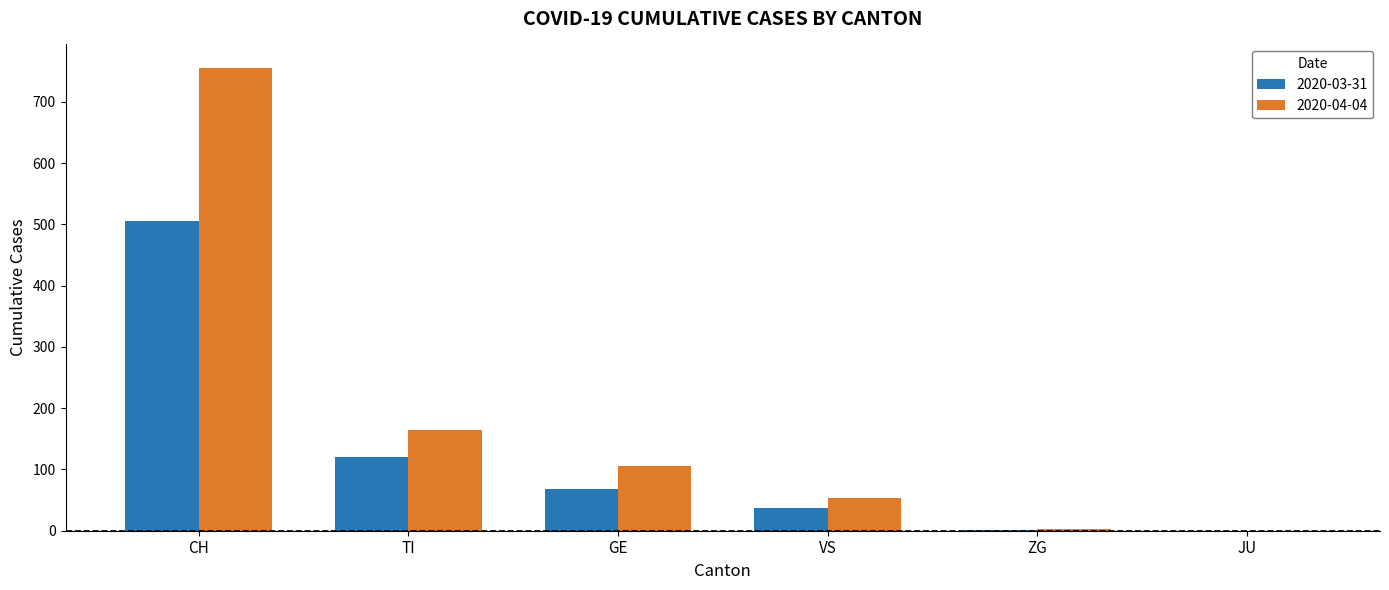

Is the value of 2020-04-04 at VS greater than the value of 2020-03-31 at VS?

Yes